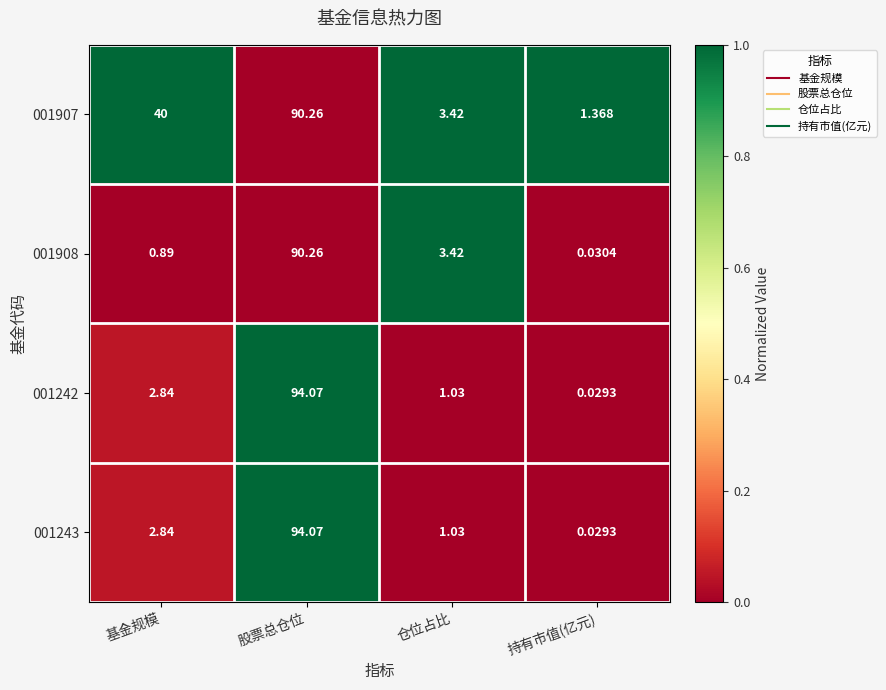

What is the total value across all series at 基金规模?

46.6